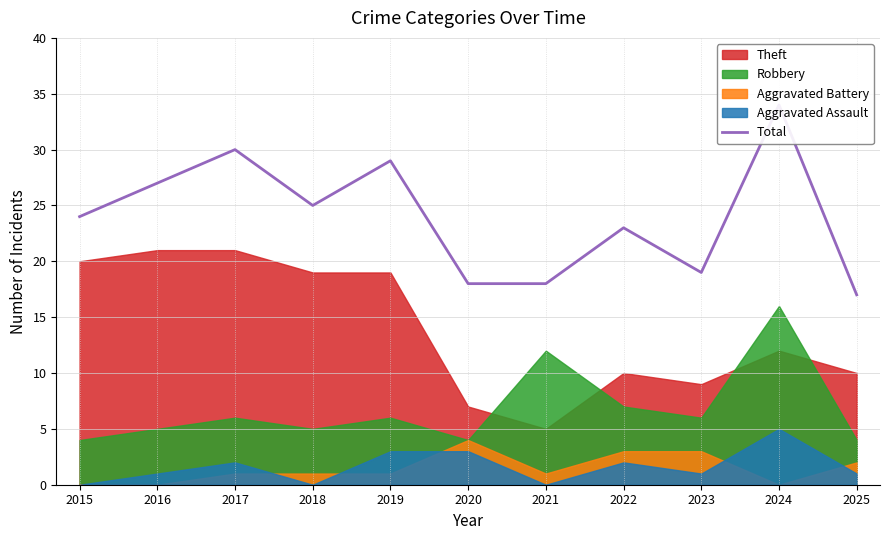

The chart shows a value of 18 at 2020. True or false?

True